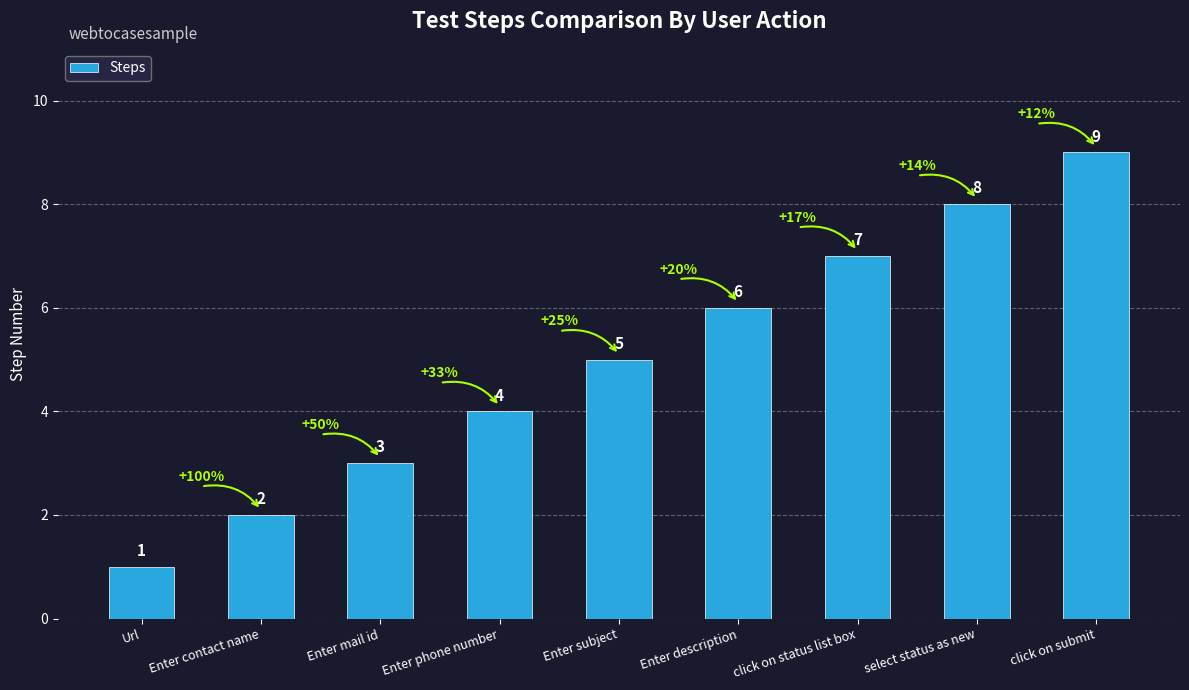

Between Enter description and Enter subject, which is larger?

Enter description